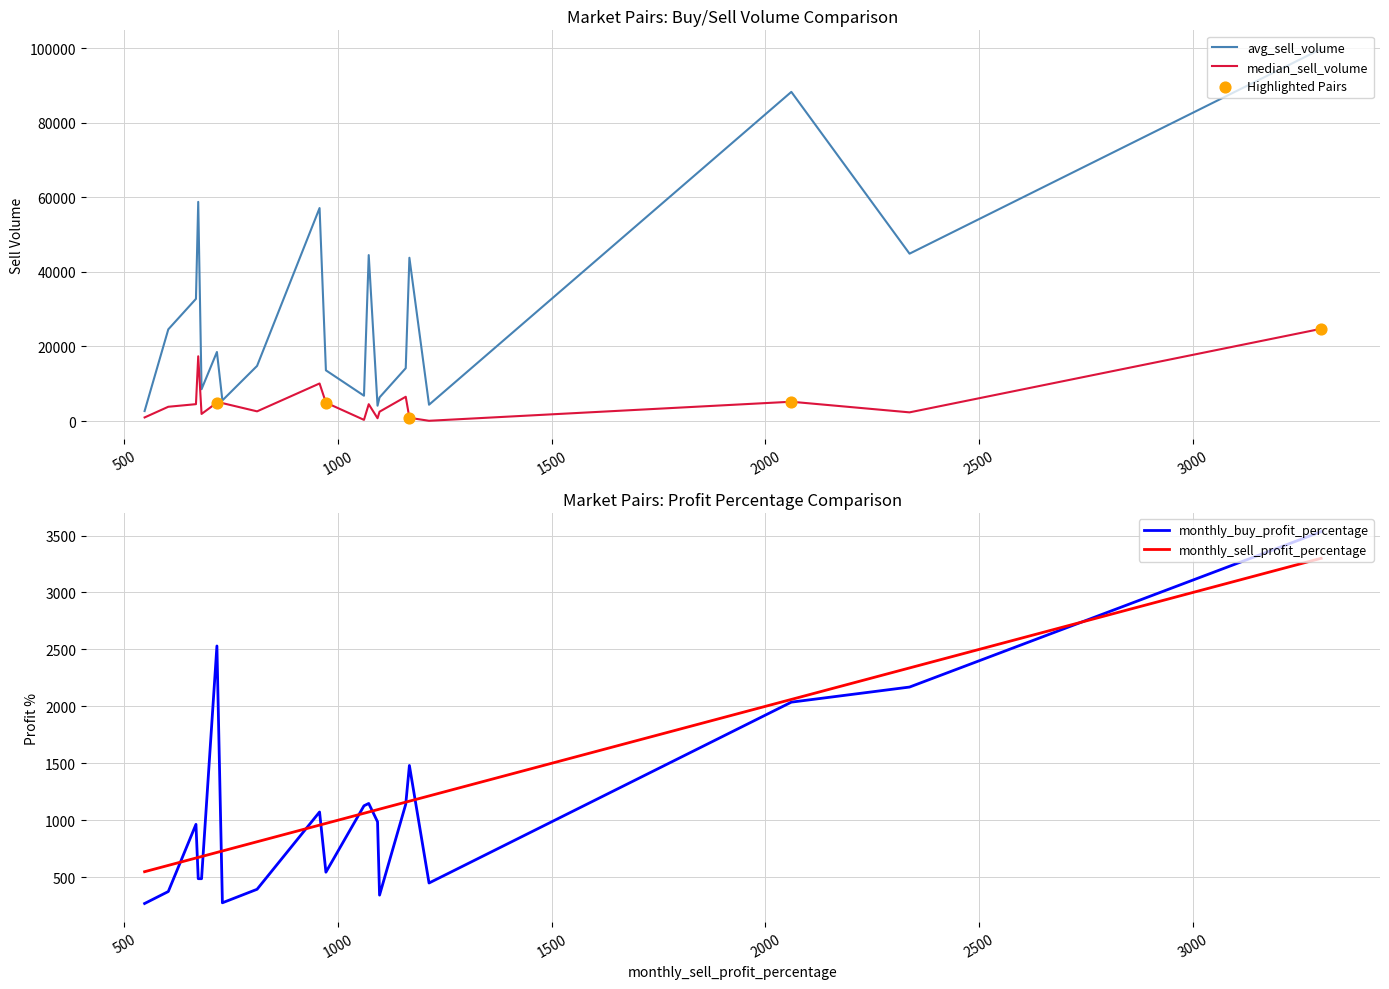

Is the value of median_sell_volume at NEXO/BTC greater than the value of avg_sell_volume at RIF/BTC?

No